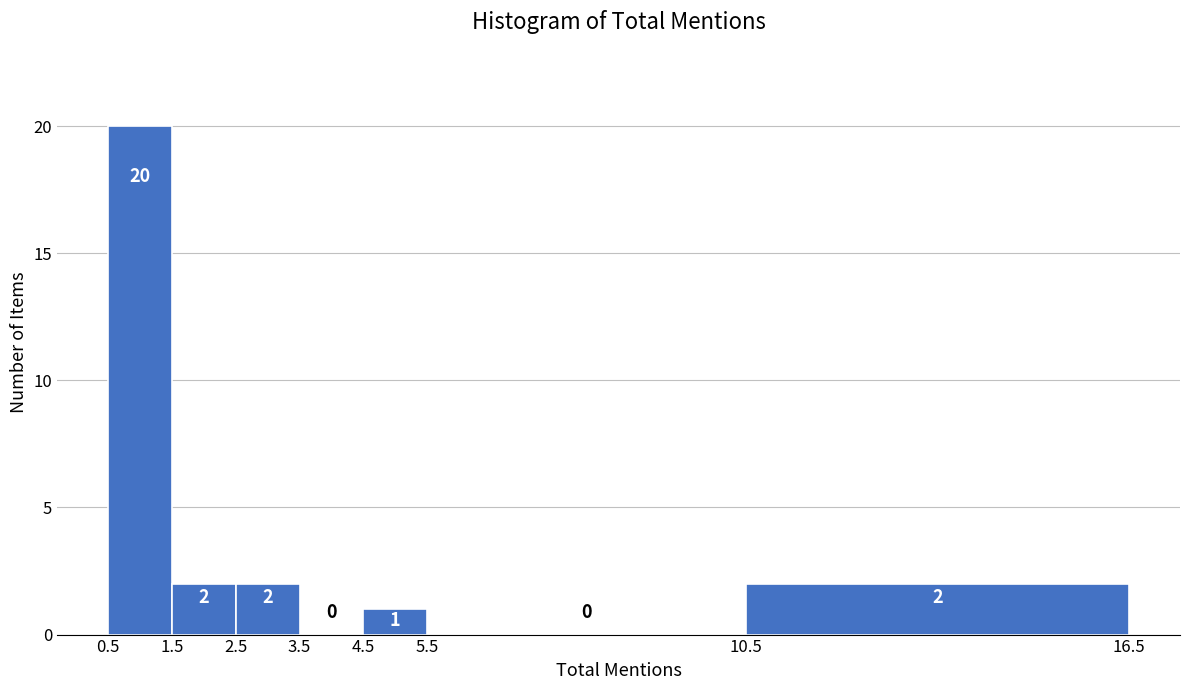

Over which range of the x-axis is the bar tallest?

0.5 to 1.5